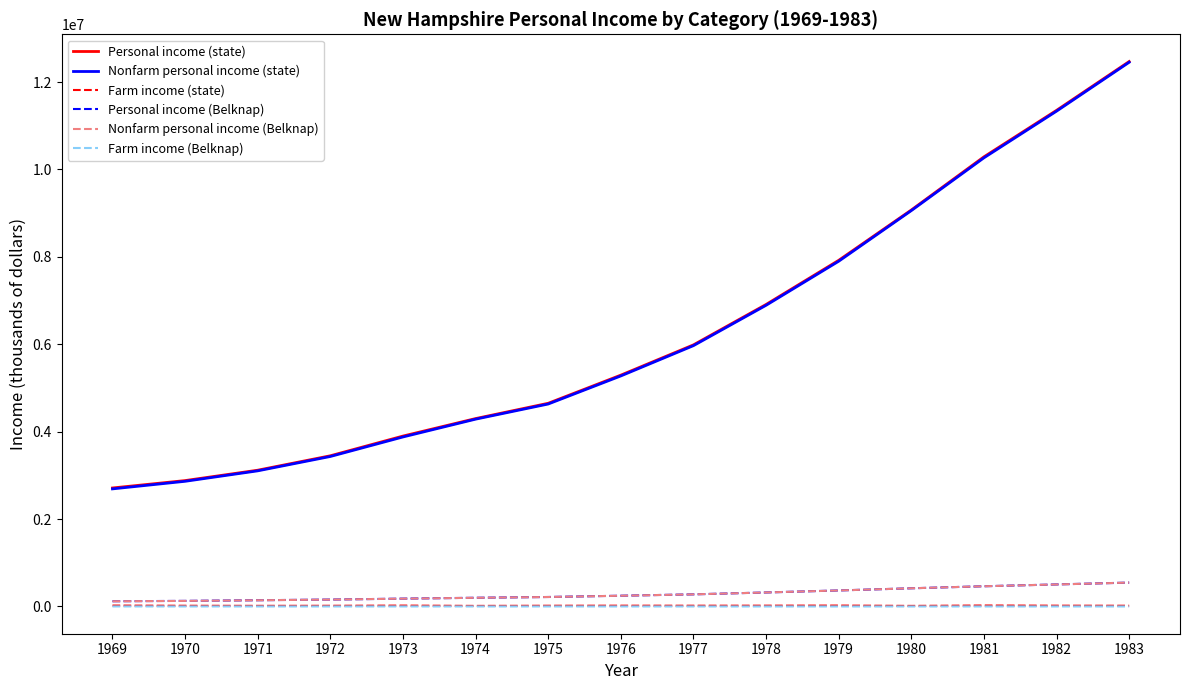

Count the number of data series in this chart.

6